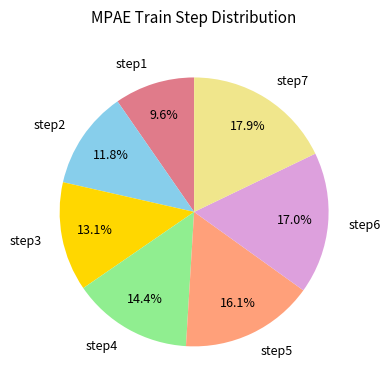

What percentage is NOT represented by step3?

86.9%